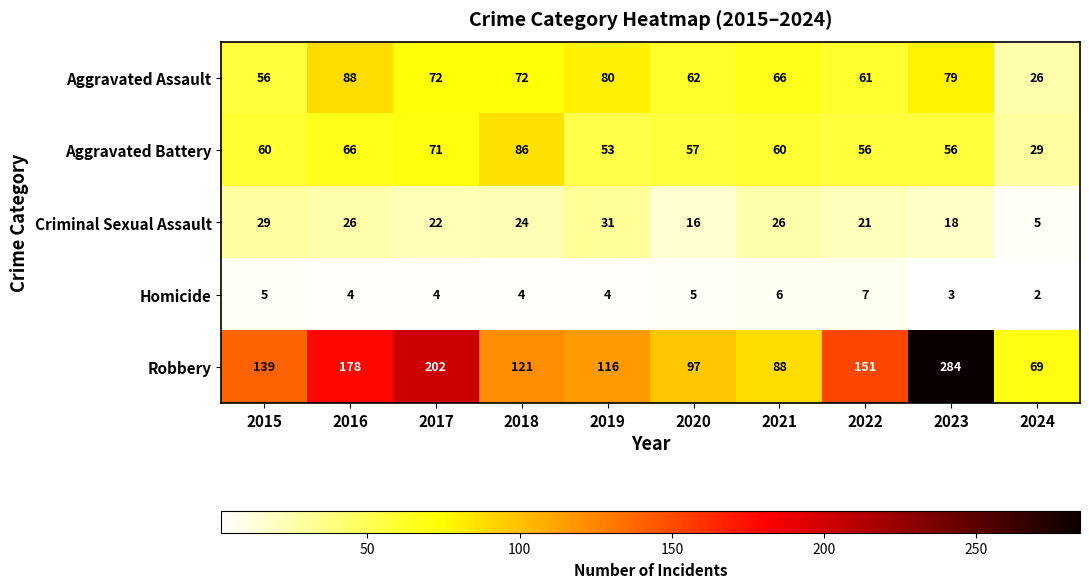

True or false: Aggravated Battery has a value of 78 at 2020.

False